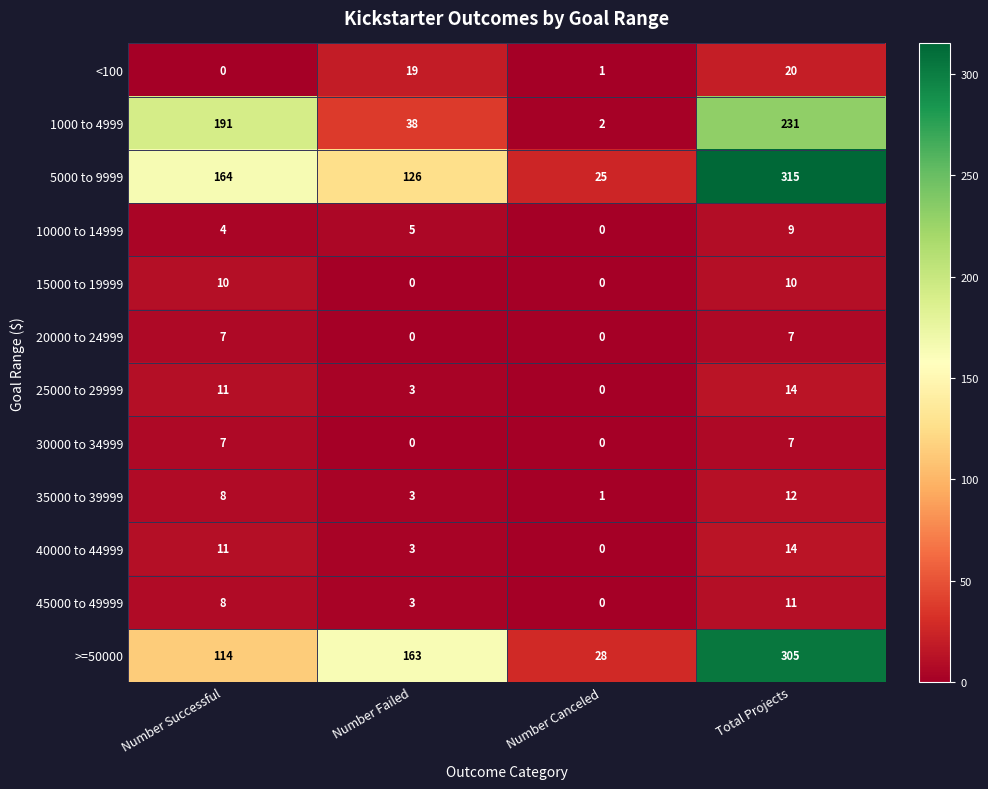

What is the total value across all series at Number Failed?

363